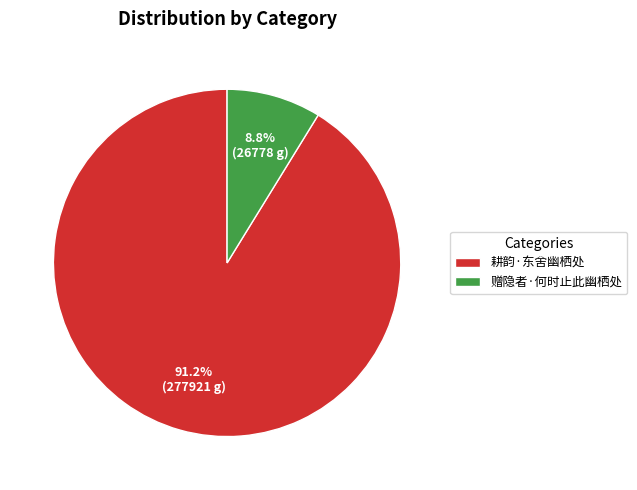

Which category has the biggest portion of the pie?

耕韵·东舍幽栖处